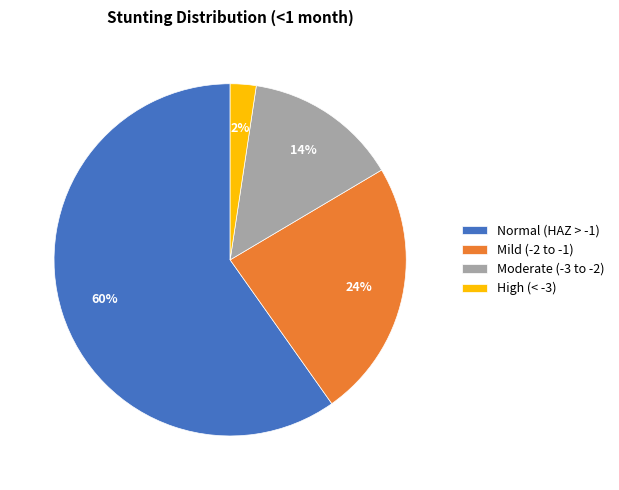

Is there a majority slice in this chart?

Yes